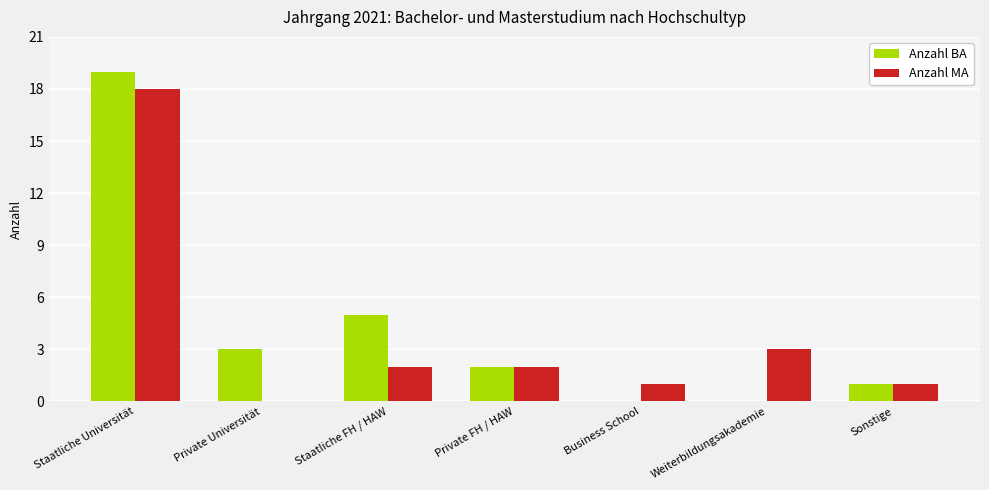

Are the bars grouped side by side (vs. stacked)?

Yes